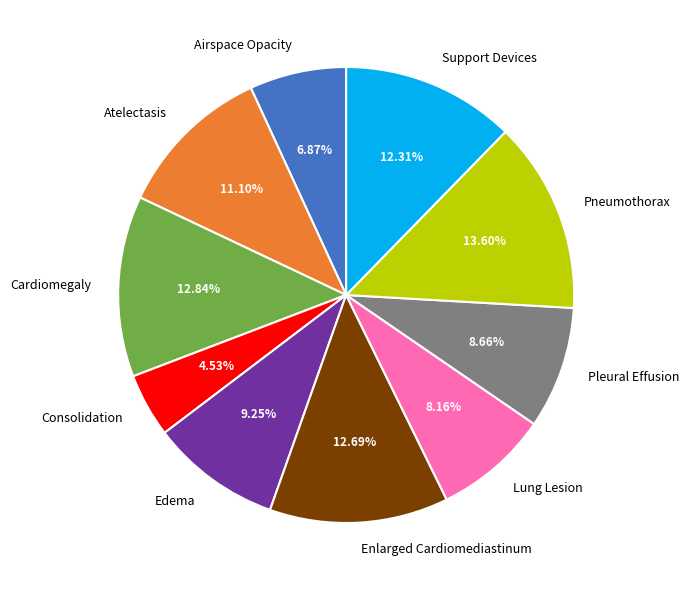

Count the number of slices in the pie.

10